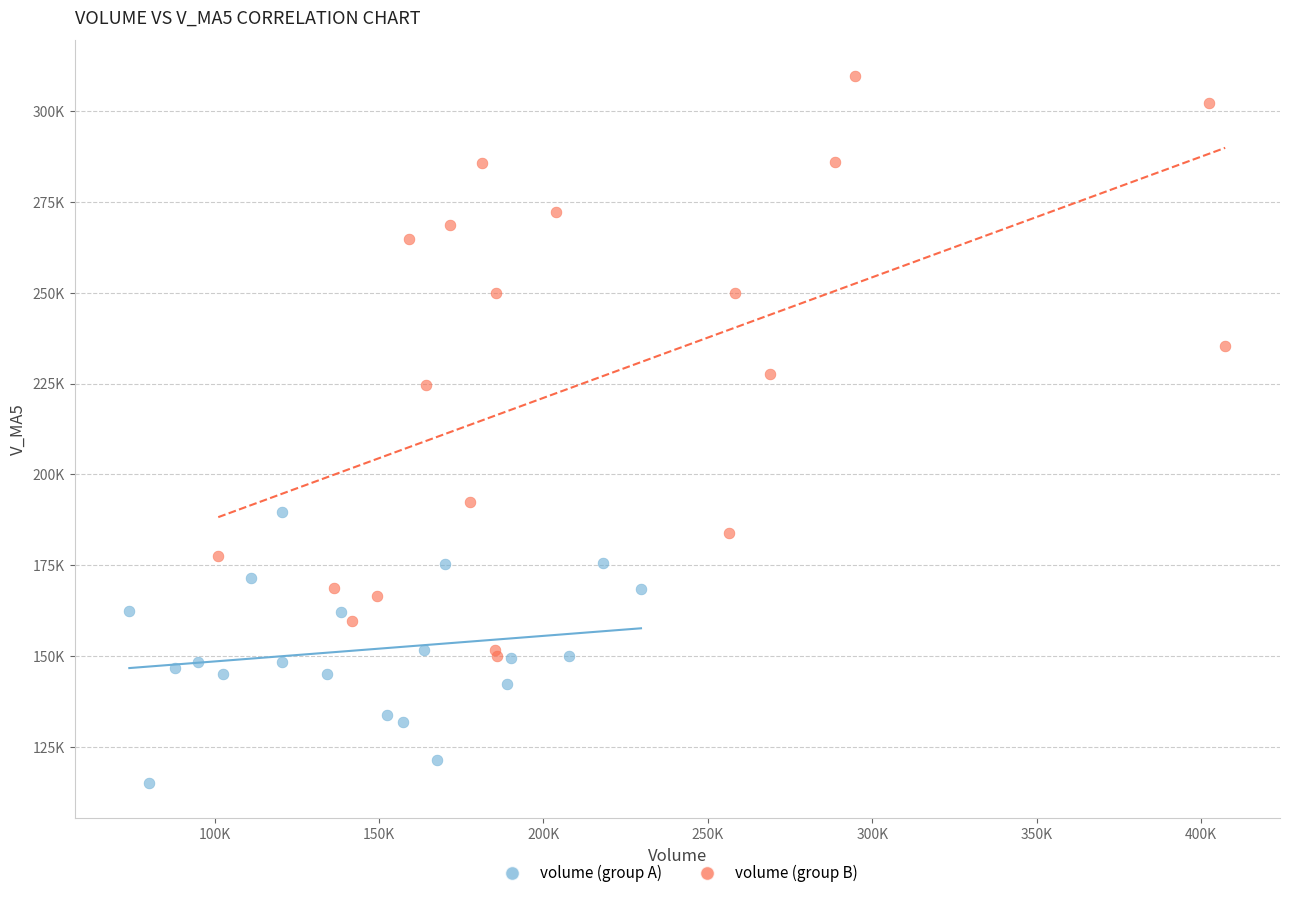

Which series reaches the maximum Y coordinate?

volume (group B)